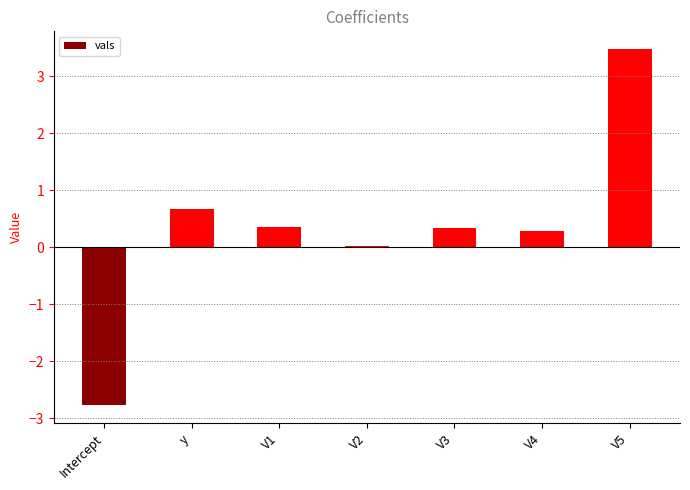

What is the difference between the values at Intercept and V5?

6.2